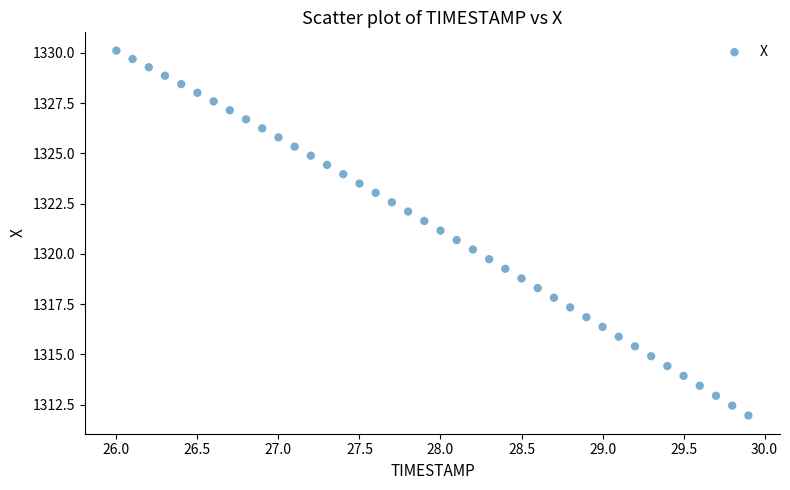

What is the range of X values (max minus min)?

3.9